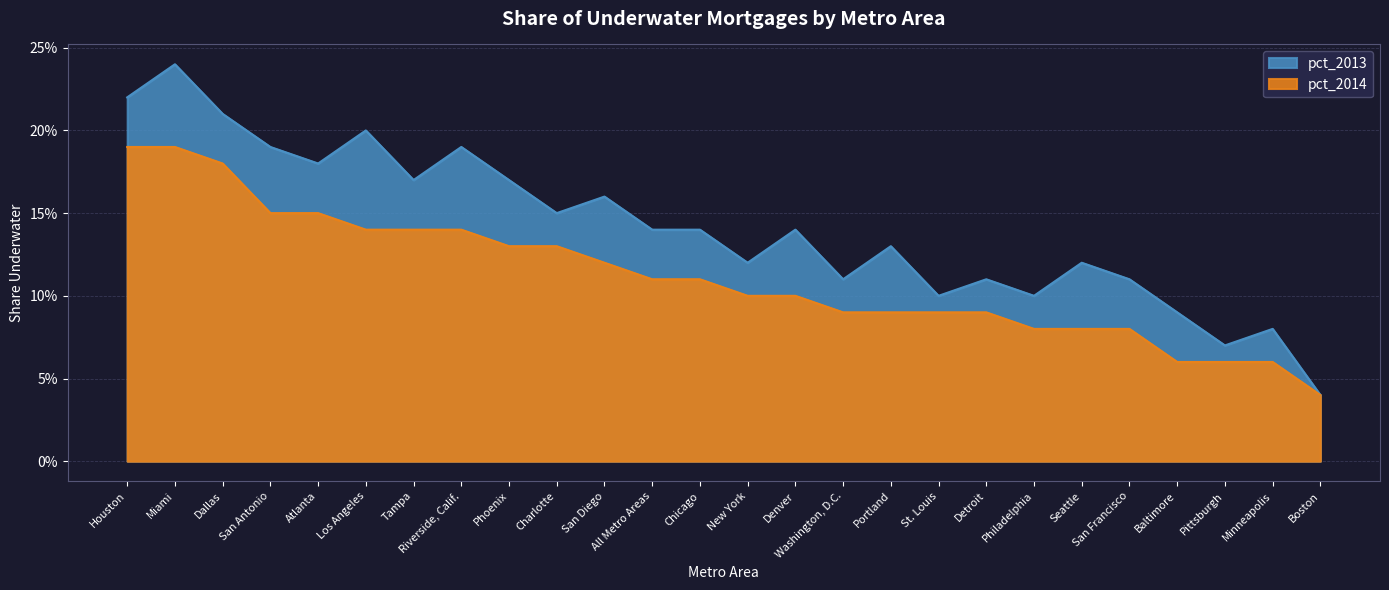

In pct_2013, how many points are higher than both neighbors (excluding endpoints)?

9